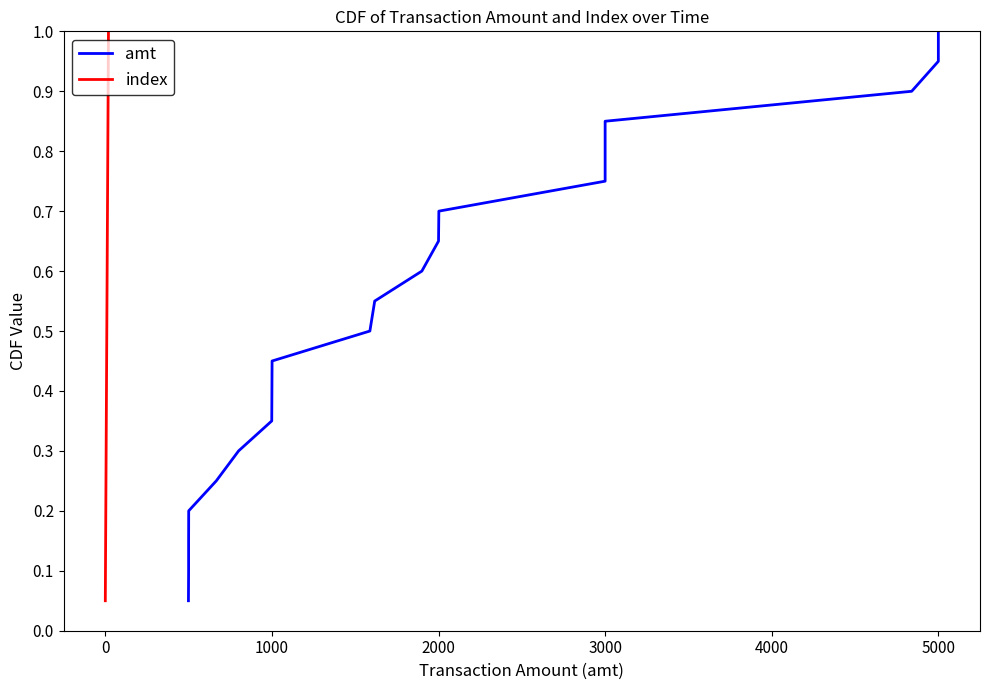

What is the highest value of the index series?

1.0